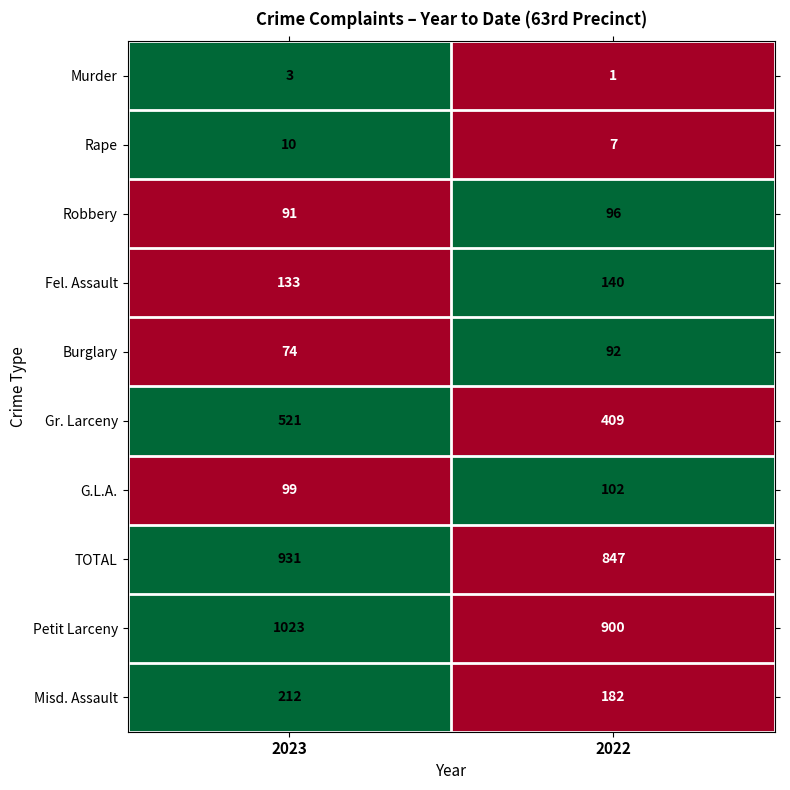

How many distinct data groups are displayed?

10